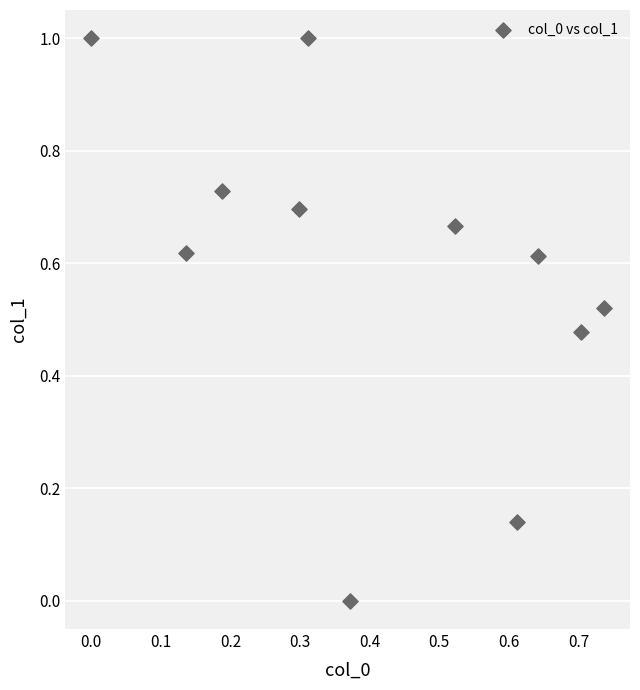

What is the average X value?

0.4